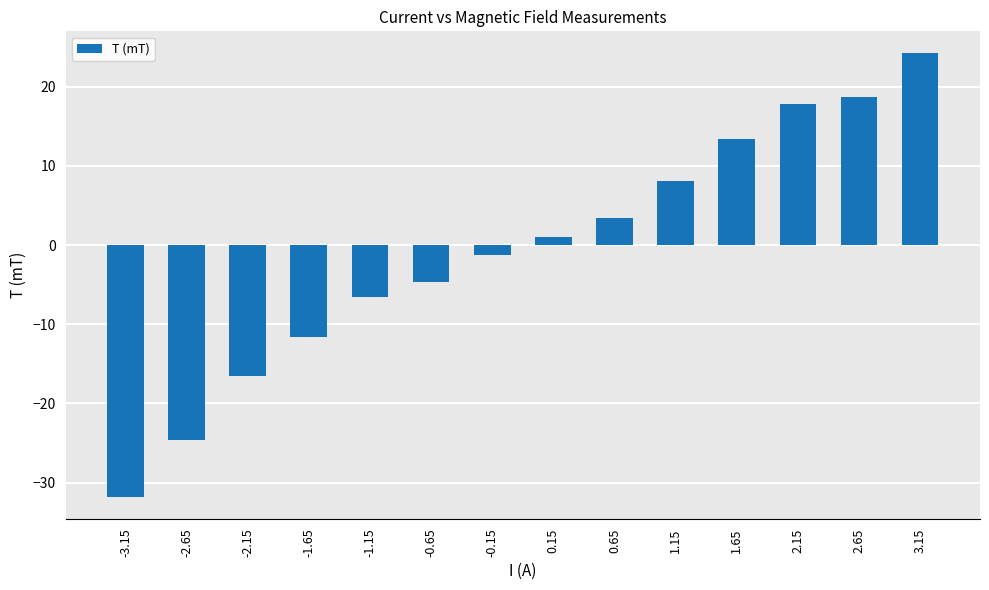

What is the change in value from -0.15 to 3.15?

+25.4